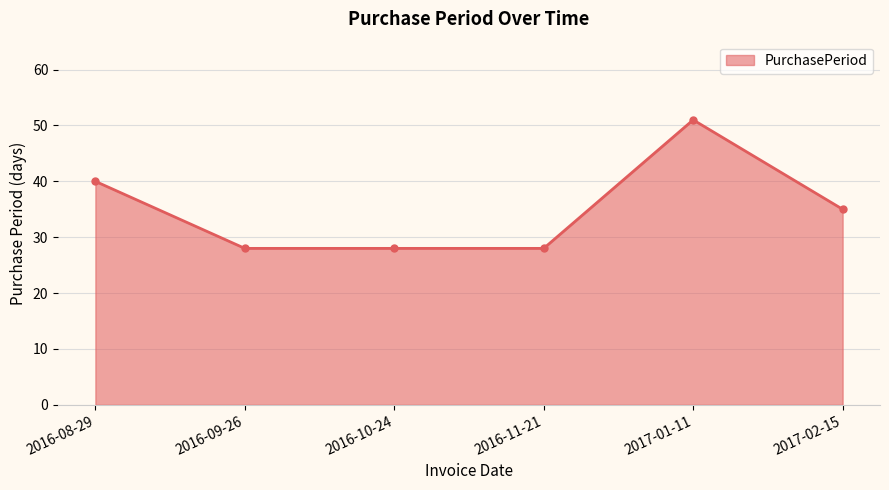

What is the ratio of the value at 2017-01-11 to the value at 2016-10-24?

1.8